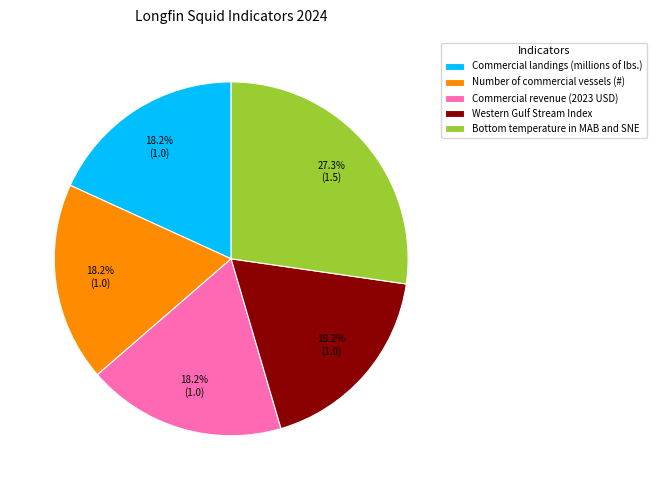

What percentage is the Western Gulf Stream Index slice, to the nearest percent?

18%